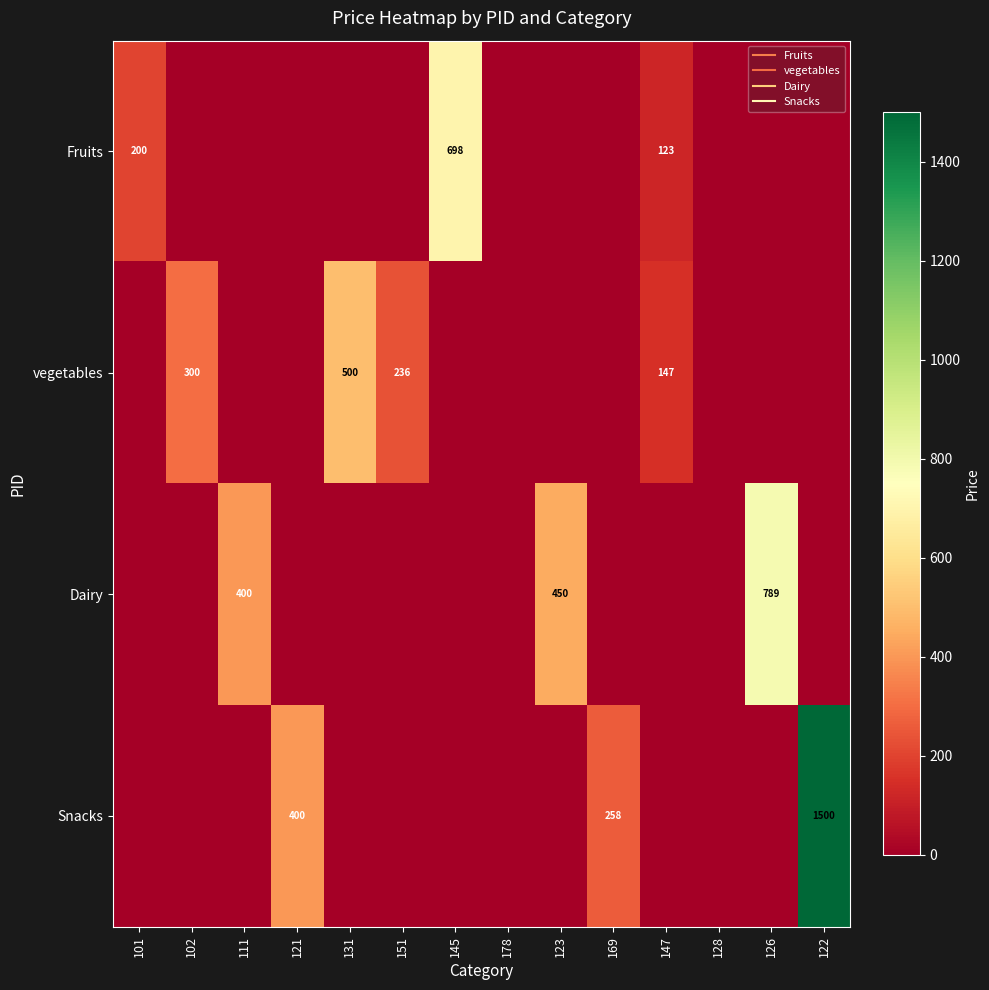

At which category is the sum across all series the highest?

122